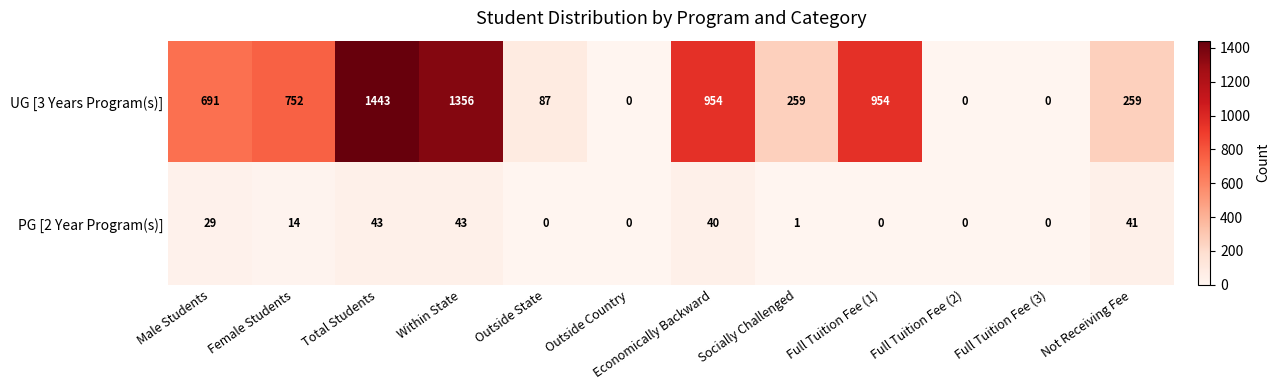

At which category is the sum across all series the highest?

Total Students